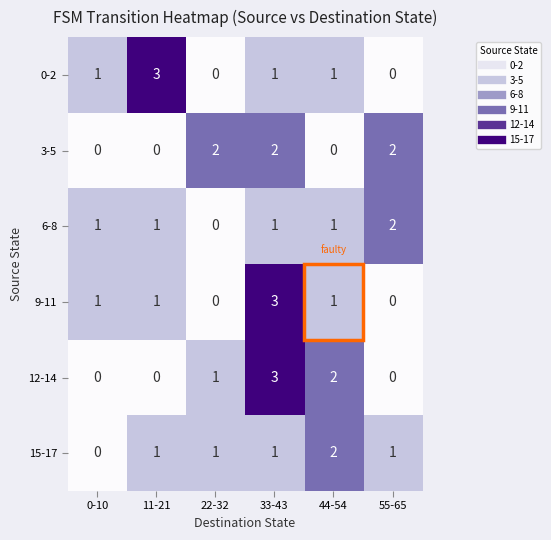

At which label does 0-2 reach its peak?

11-21